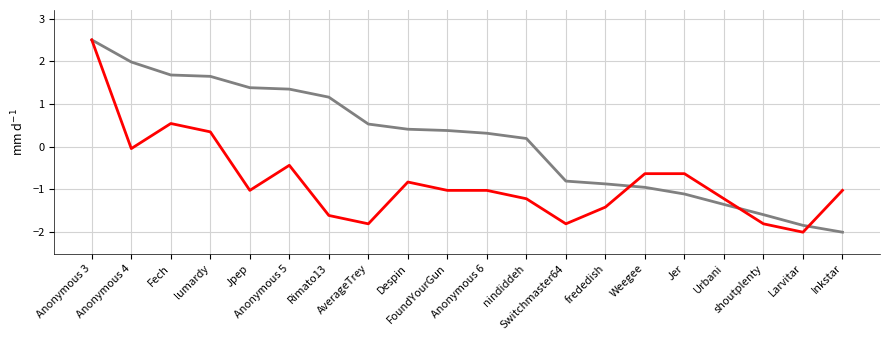

What is the greatest value displayed?

2.5